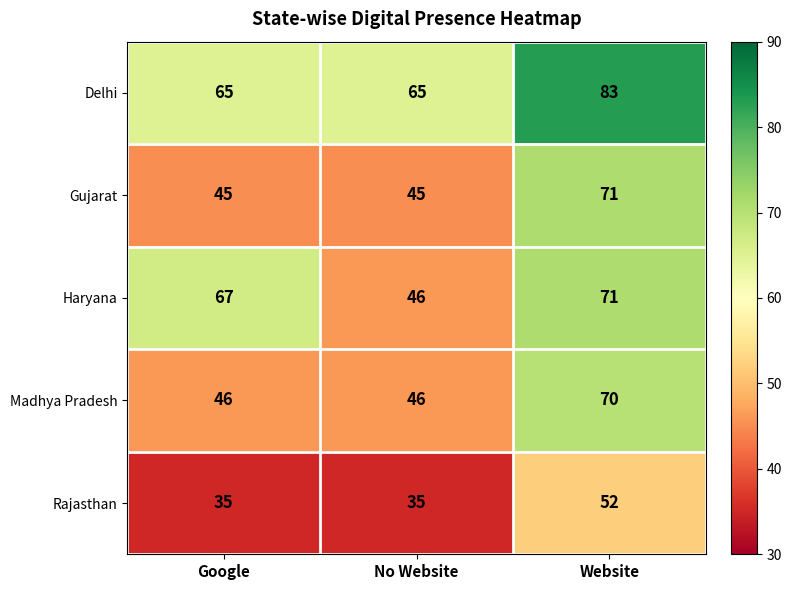

What is the difference between the highest and lowest values at Google?

32